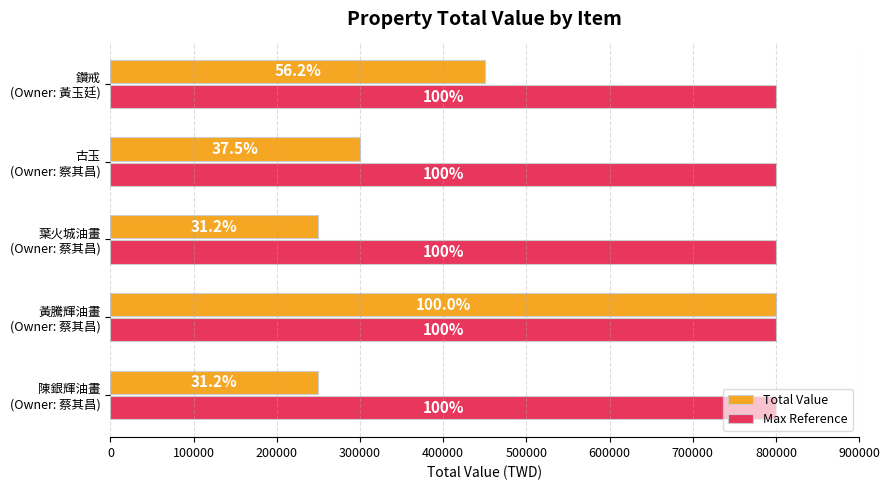

What are all the series names shown in the legend?

Total Value, Max Reference